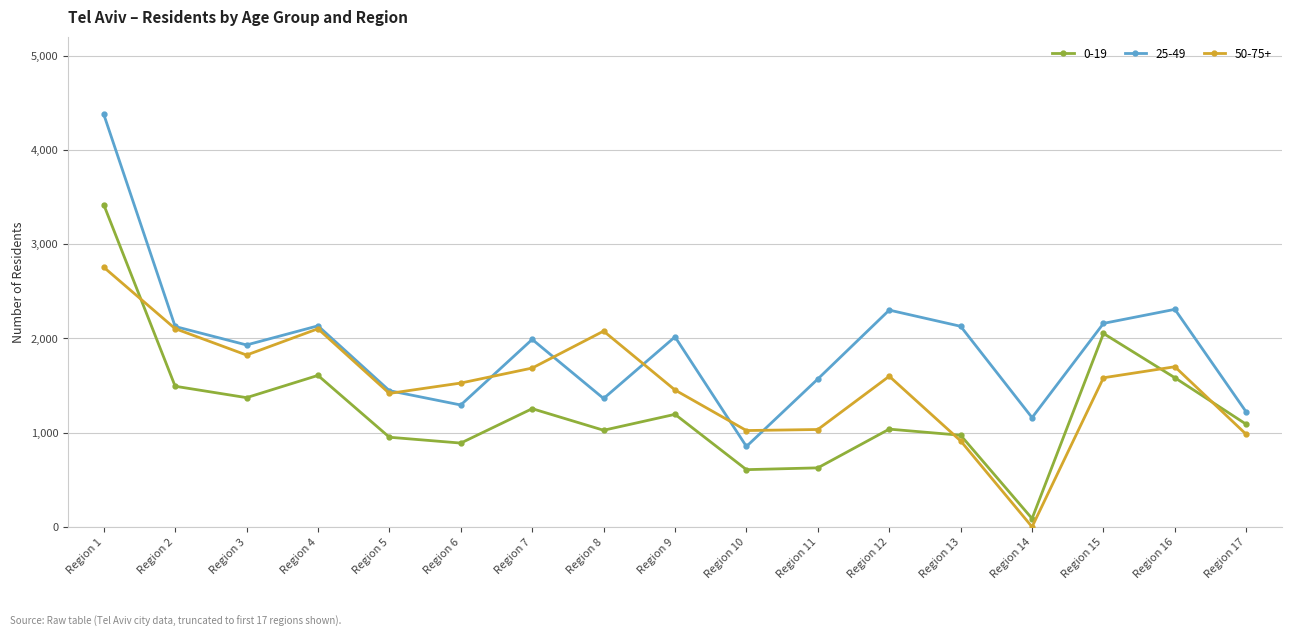

How many categories are shown in the chart?

17